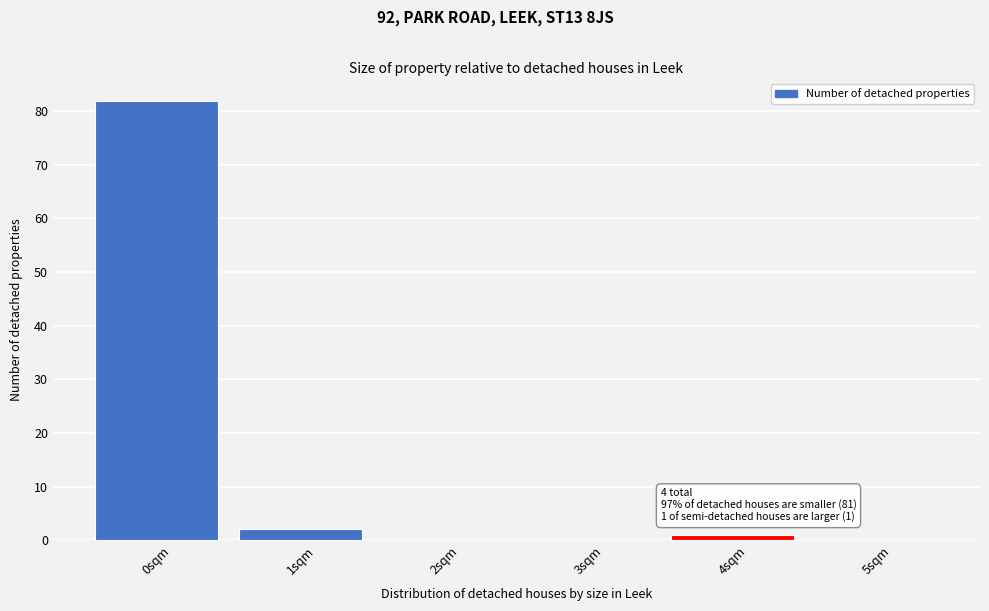

Reading left to right, transcribe all the data shown in this chart.

0sqm=82	1sqm=2	2sqm=0	3sqm=0	4sqm=1	5sqm=0